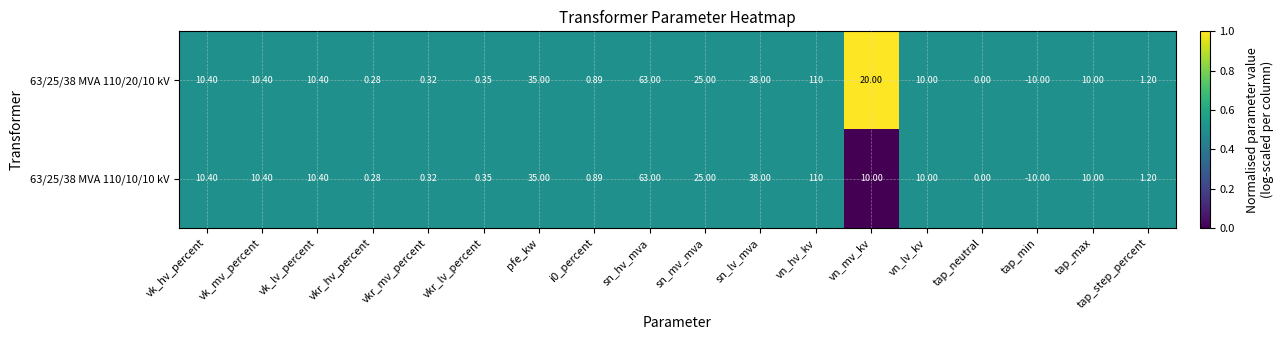

At which label is 63/25/38 MVA 110/20/10 kV closest to 50?

sn_lv_mva